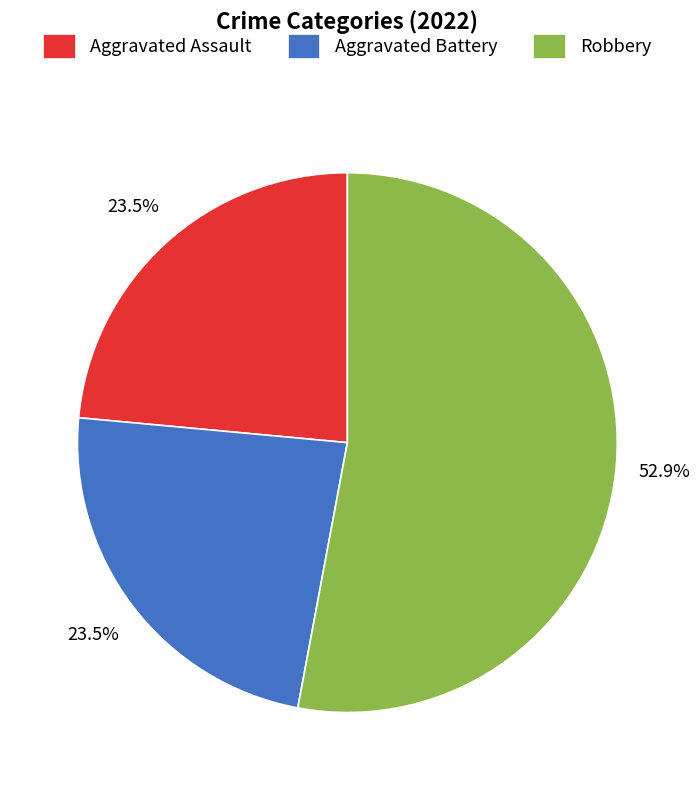

Which category has the biggest portion of the pie?

Robbery